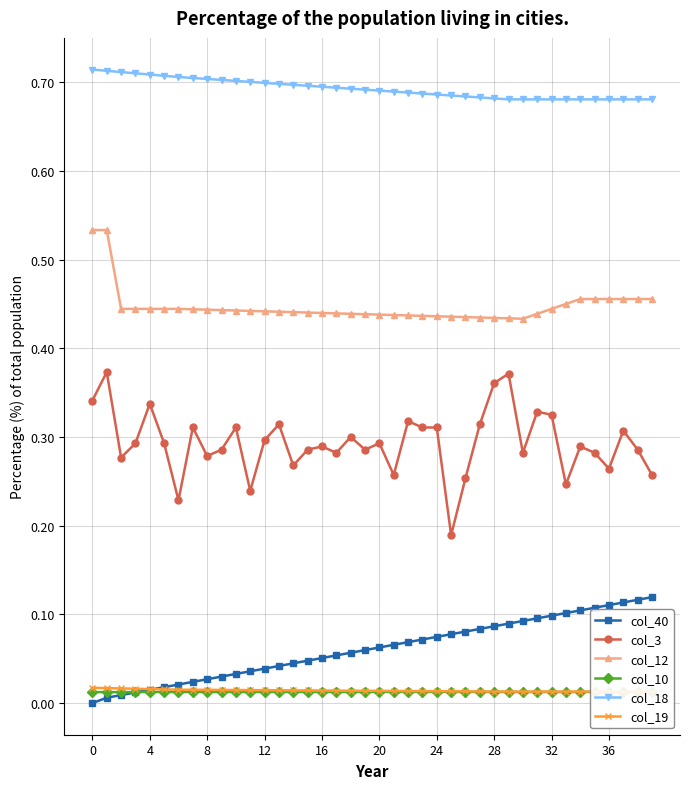

True or false: col_40 and col_3 cross at least once.

False